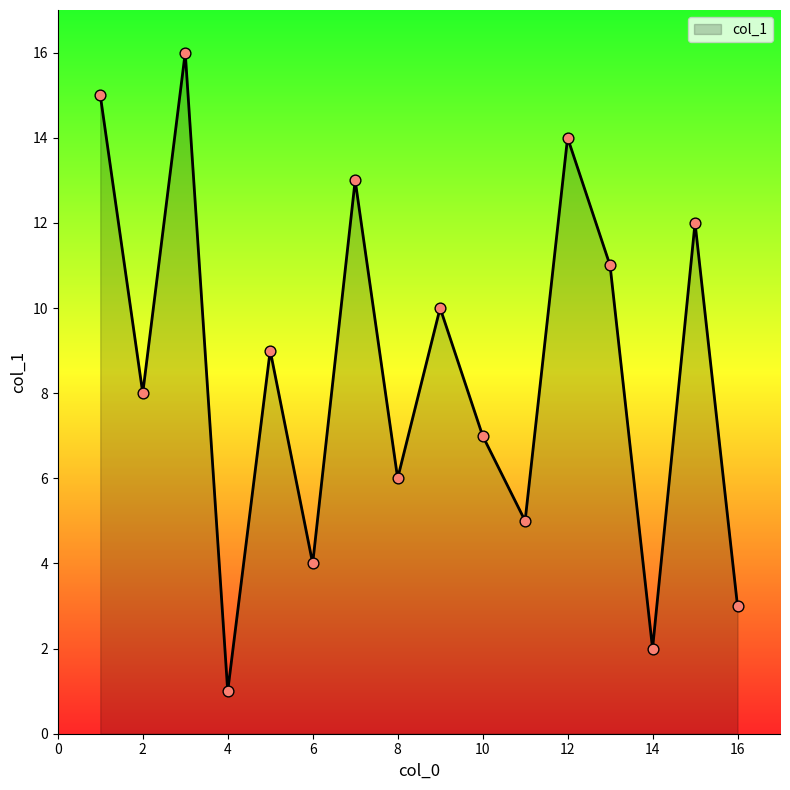

What is the maximum value shown in the chart?

16